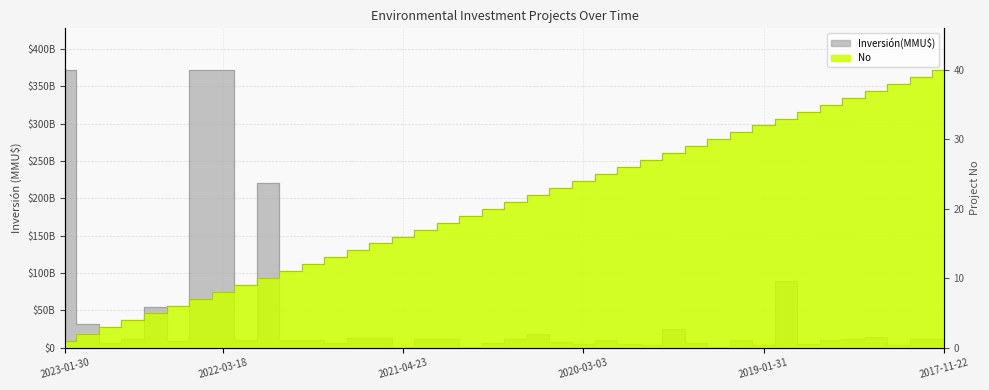

Rank the categories by No value from lowest to highest.

2023-01-30, 2023-01-04, 2022-11-16, 2022-09-21, 2022-04-29, 2022-04-22, 2022-03-25, 2022-03-18, 2021-12-07, 2021-10-26, 2021-10-21, 2021-09-20, 2021-09-09, 2021-08-05, 2021-08-05, 2021-04-23, 2021-01-25, 2020-12-23, 2020-12-09, 2020-11-20, 2020-07-21, 2020-06-22, 2020-04-02, 2020-03-03, 2020-02-20, 2020-02-19, 2020-01-27, 2020-01-07, 2019-12-20, 2019-11-13, 2019-05-08, 2019-01-31, 2019-01-21, 2019-01-03, 2019-01-02, 2018-10-24, 2018-09-21, 2018-06-27, 2017-12-21, 2017-11-22